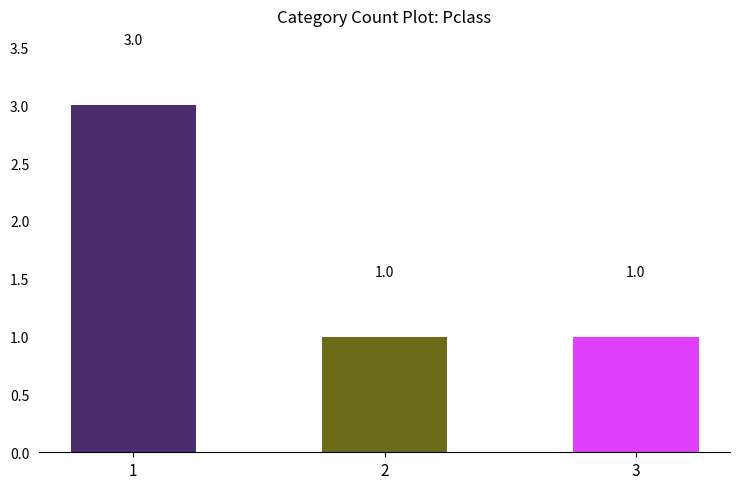

What is the change in value from 1 to 2?

-2